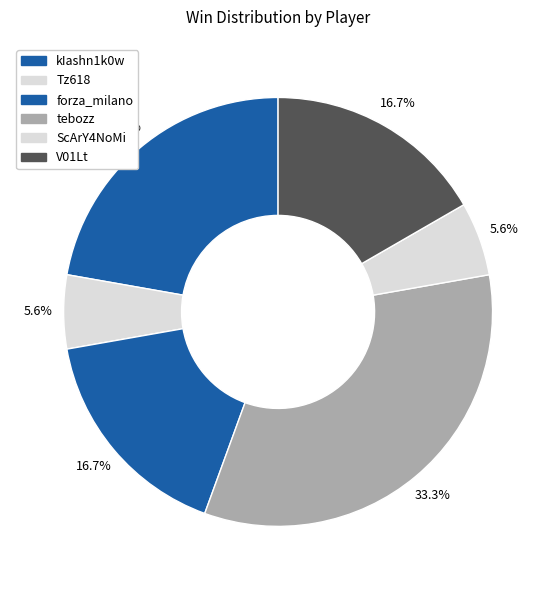

How many segments does this pie chart have?

6